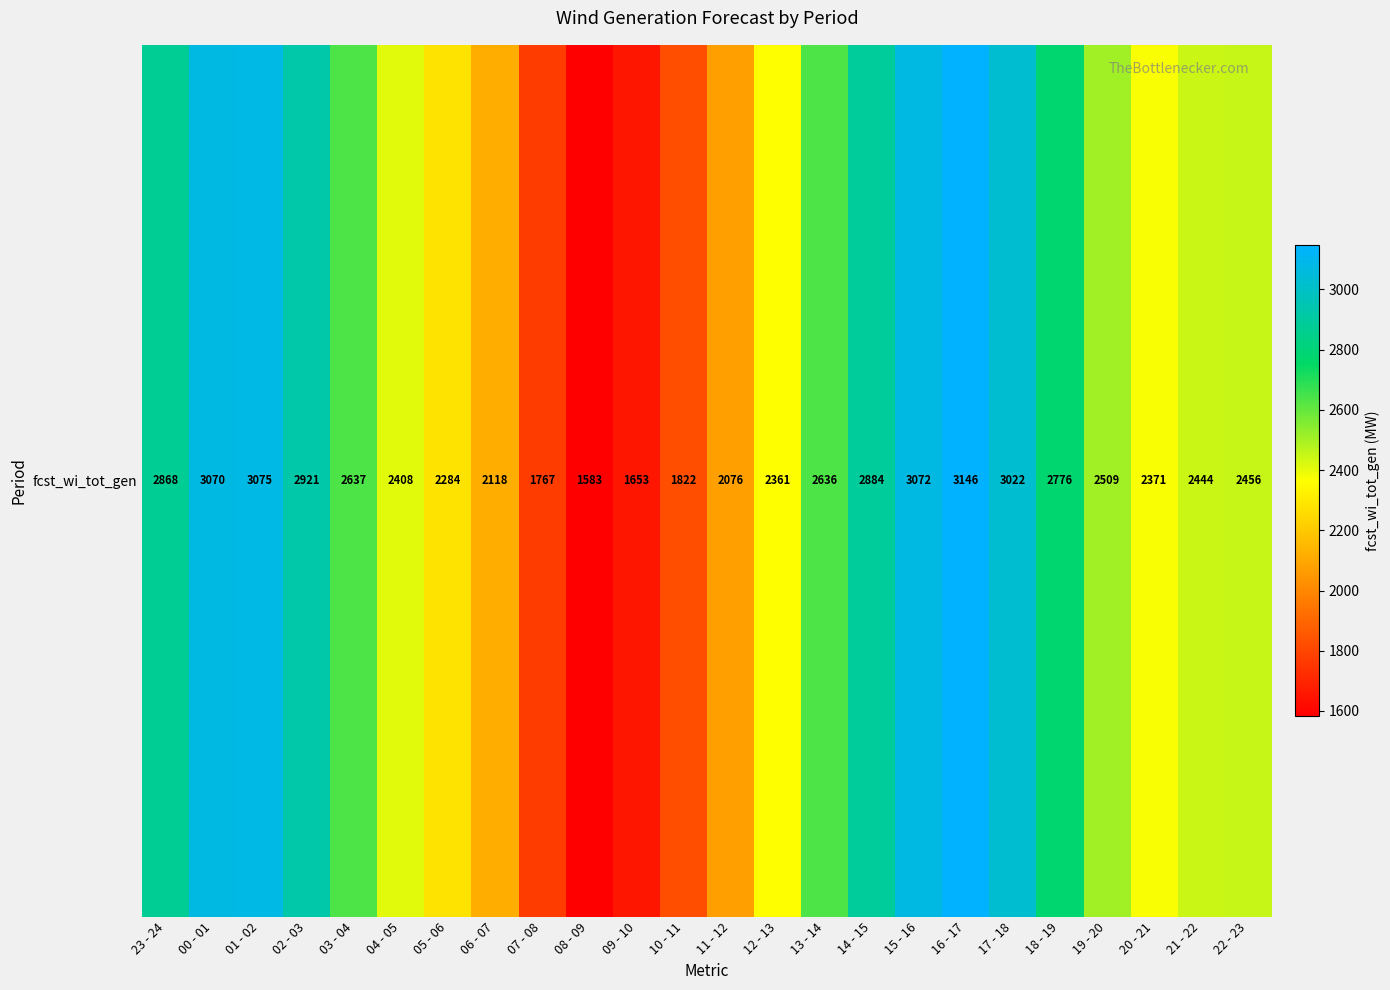

Reading left to right, transcribe all the data shown in this chart.

23 - 24=2868	00 - 01=3070	01 - 02=3075	02 - 03=2921	03 - 04=2637	04 - 05=2408	05 - 06=2284	06 - 07=2118	07 - 08=1767	08 - 09=1583	09 - 10=1653	10 - 11=1822	11 - 12=2076	12 - 13=2361	13 - 14=2636	14 - 15=2884	15 - 16=3072	16 - 17=3146	17 - 18=3022	18 - 19=2776	19 - 20=2509	20 - 21=2371	21 - 22=2444	22 - 23=2456